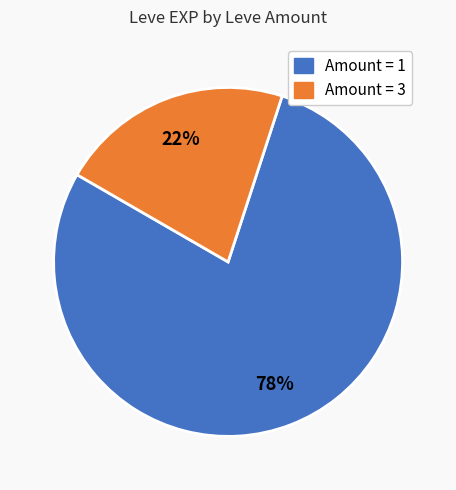

To the nearest percent, what is the average slice percentage?

50%